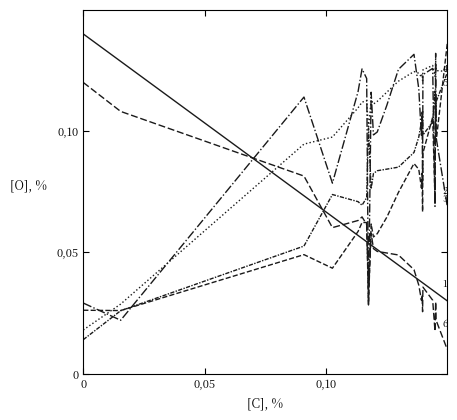

Does the chart display data point markers on the line(s)?

No